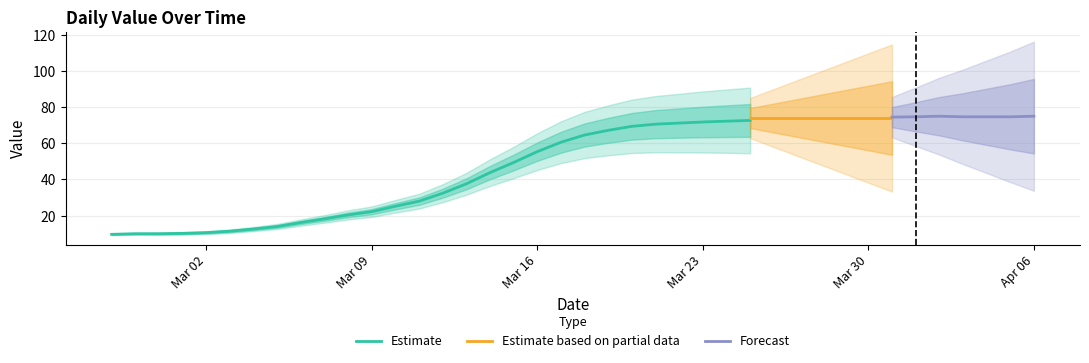

Reading left to right, extract all data points from this chart.

9	10	10	11	10	10	12	14	17	17	21	22	25	26	32	35	44	51	57	60	65	70	71	70	71	71	73	74	74	74	74	74	74	74	75	75	75	74	75	75